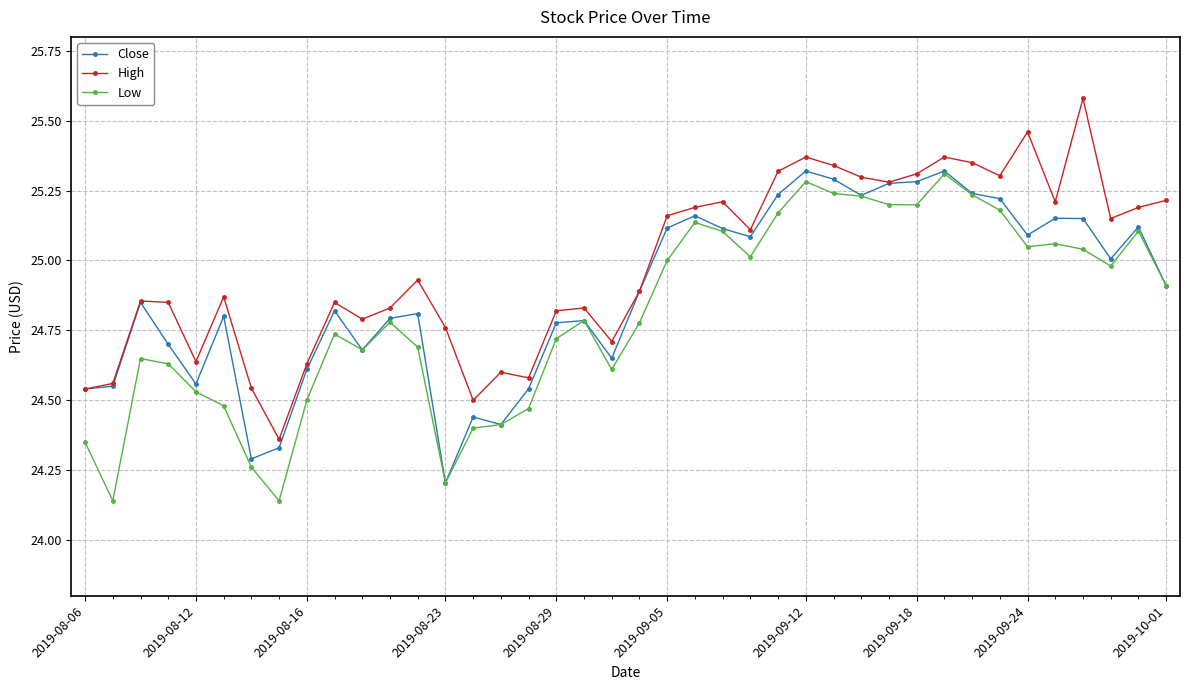

True or false: High has more than 0 points higher than both neighbors.

True